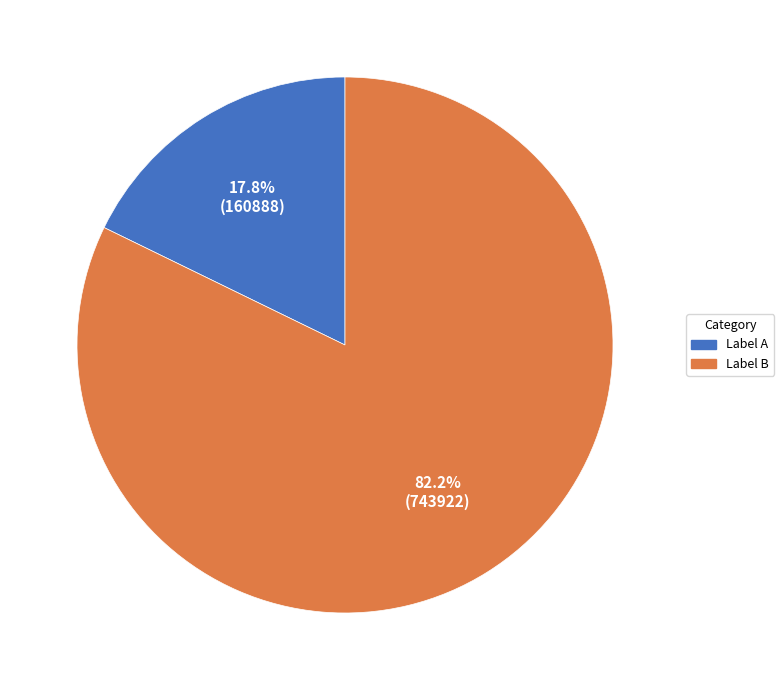

Is there a majority slice in this chart?

Yes